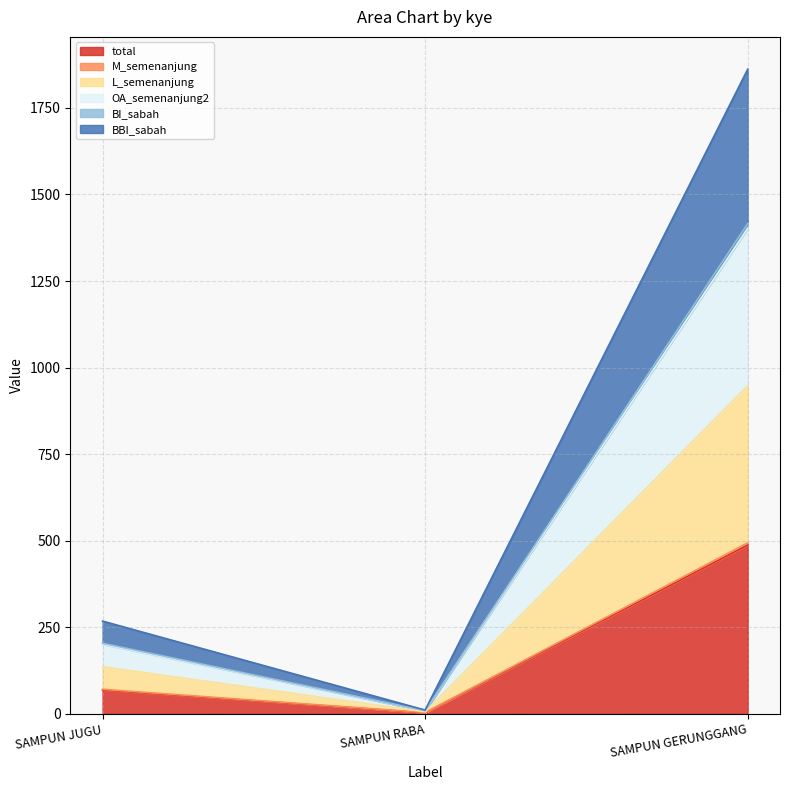

Is it true that OA_semenanjung2 equals 2 at SAMPUN RABA?

False